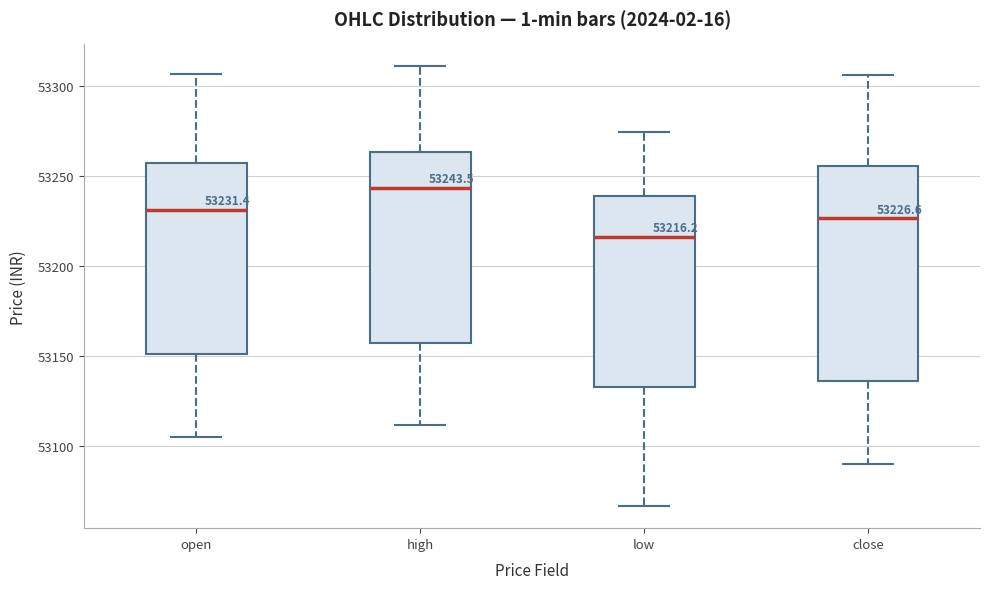

Comparing the boxes themselves (not the whiskers), which one is the tallest?

close